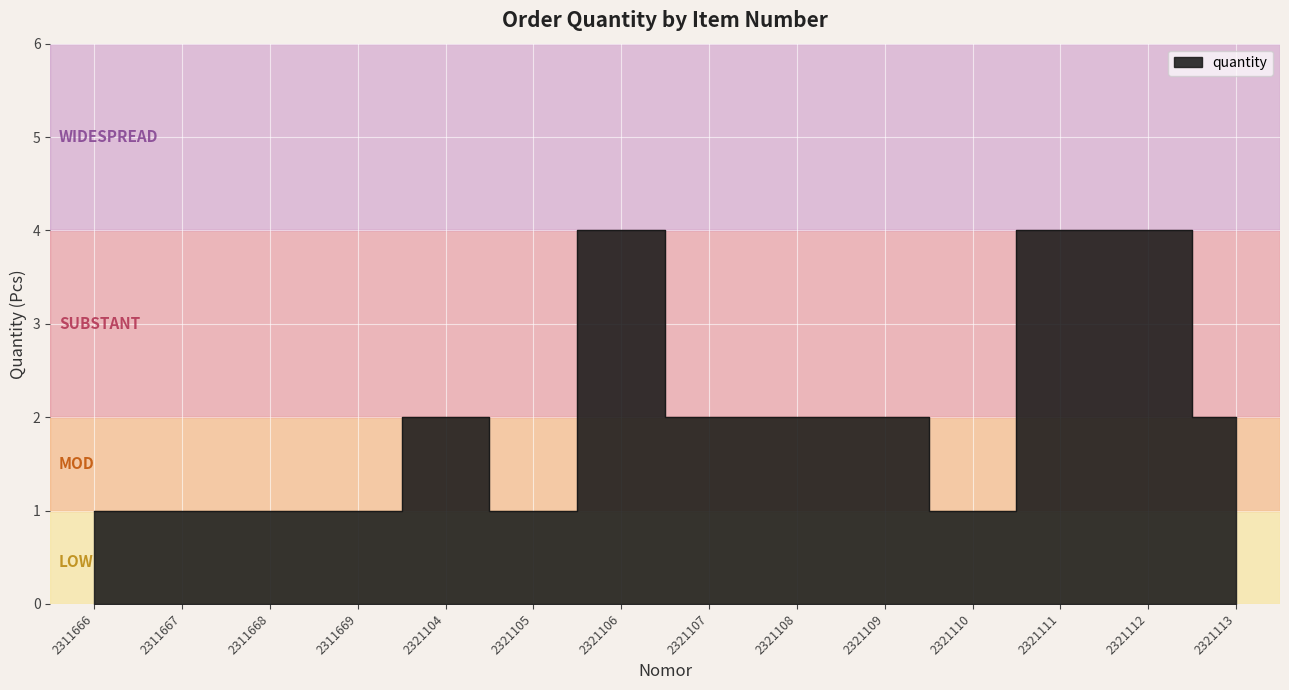

Reading right to left, transcribe all the data shown in this chart.

2321113=2	2321112=4	2321111=4	2321110=1	2321109=2	2321108=2	2321107=2	2321106=4	2321105=1	2321104=2	2311669=1	2311668=1	2311667=1	2311666=1